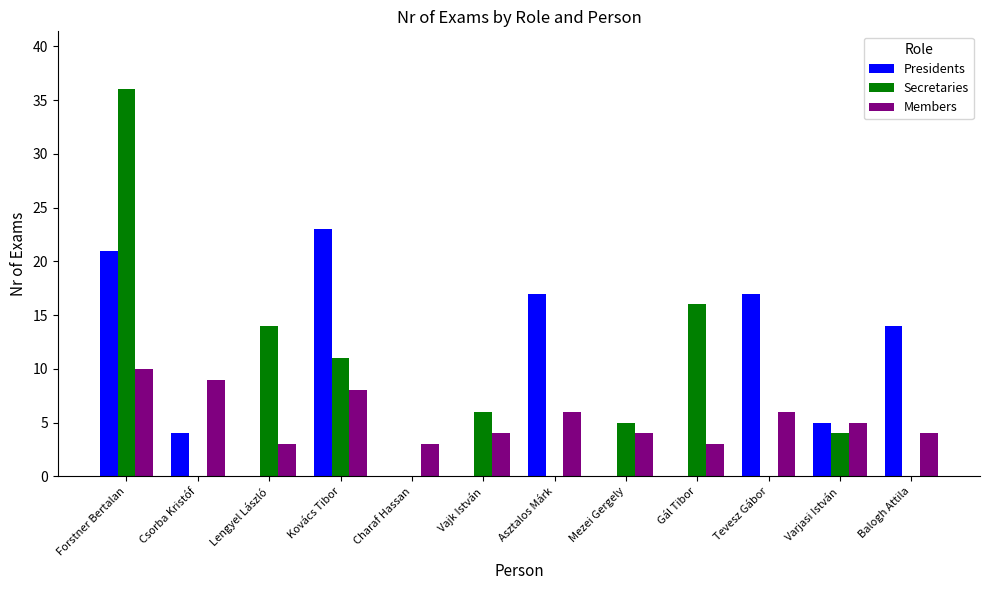

What is the highest value of the Presidents series?

23